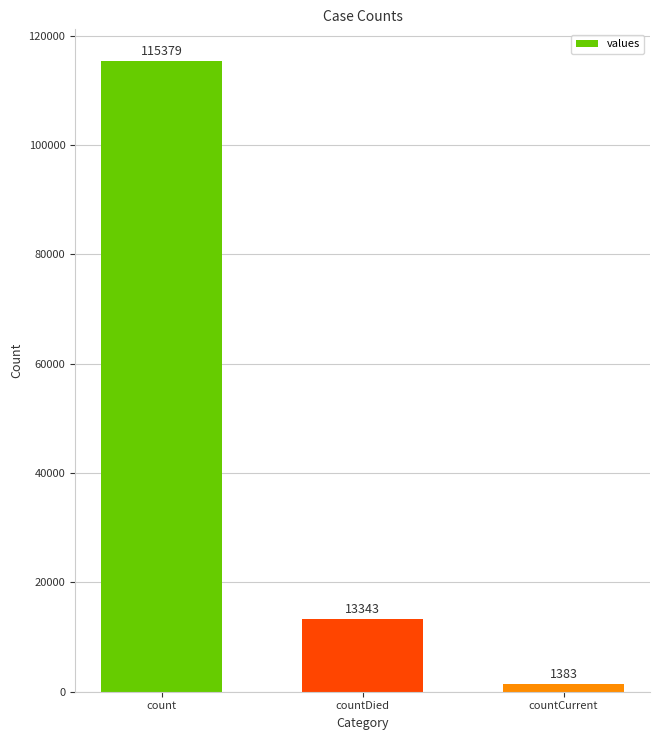

The chart shows a value of 27049 at count. True or false?

False